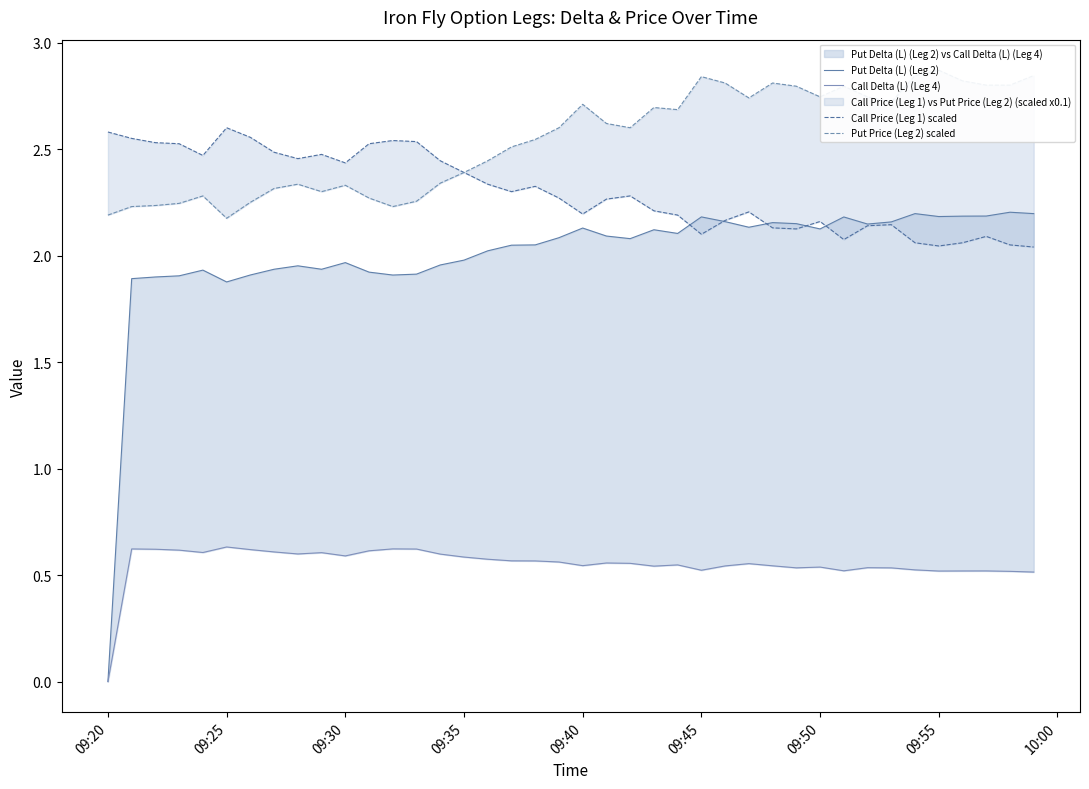

Which series has the largest total across all categories?

Put Price (Leg 2) scaled